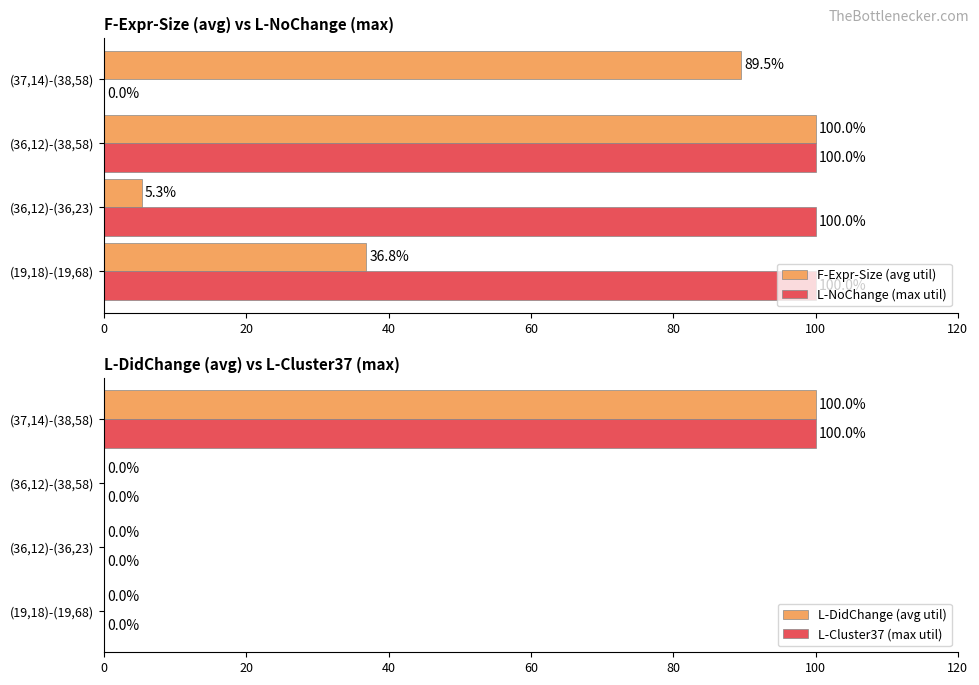

What is the sum of all L-NoChange (max util) values?

300.0